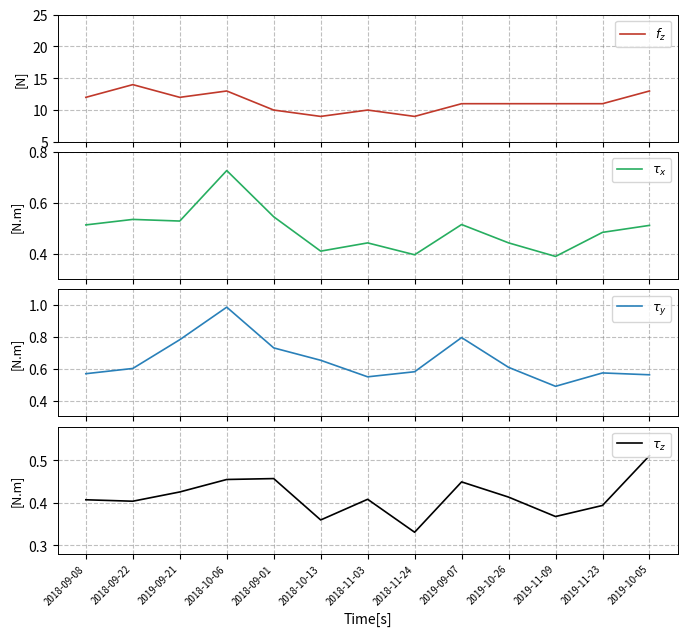

What is the difference between the second highest and second lowest values in the $\tau_y$ series?

0.2